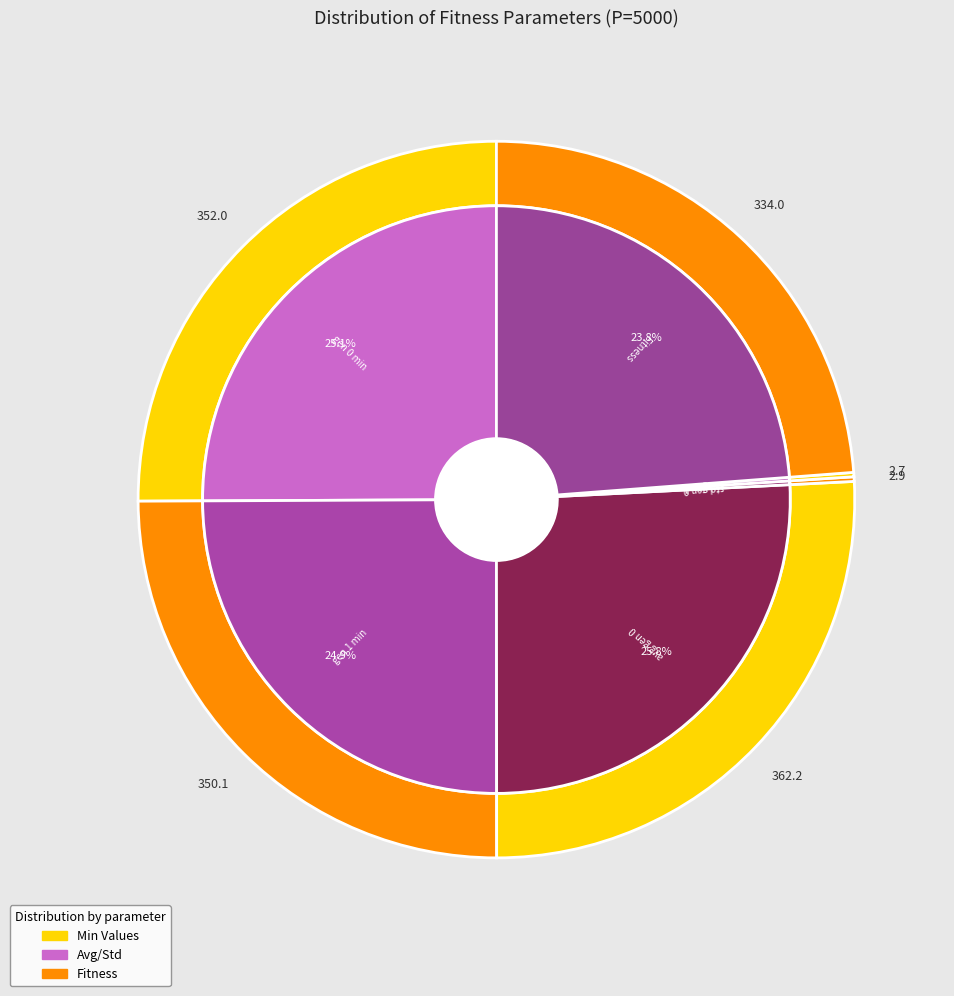

Which category has the biggest portion of the pie?

avg gen 0